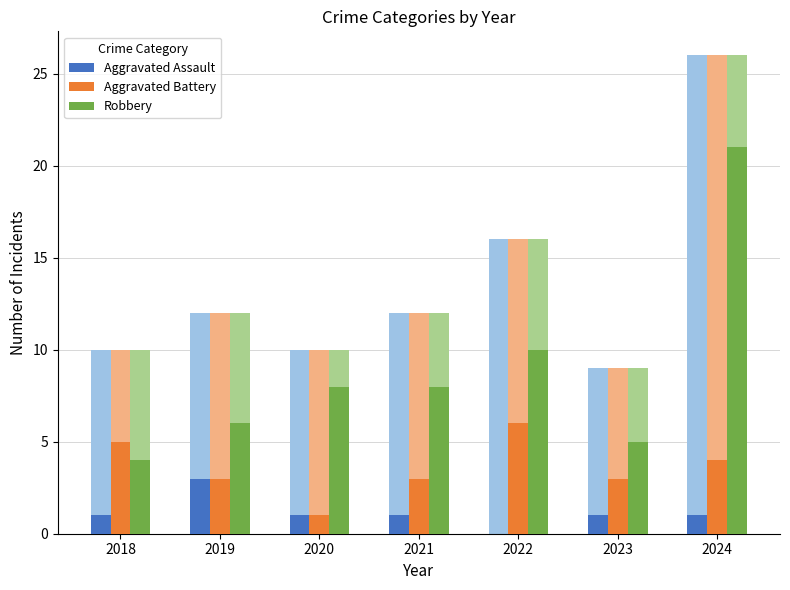

At which label is Aggravated Assault closest to 1?

2018